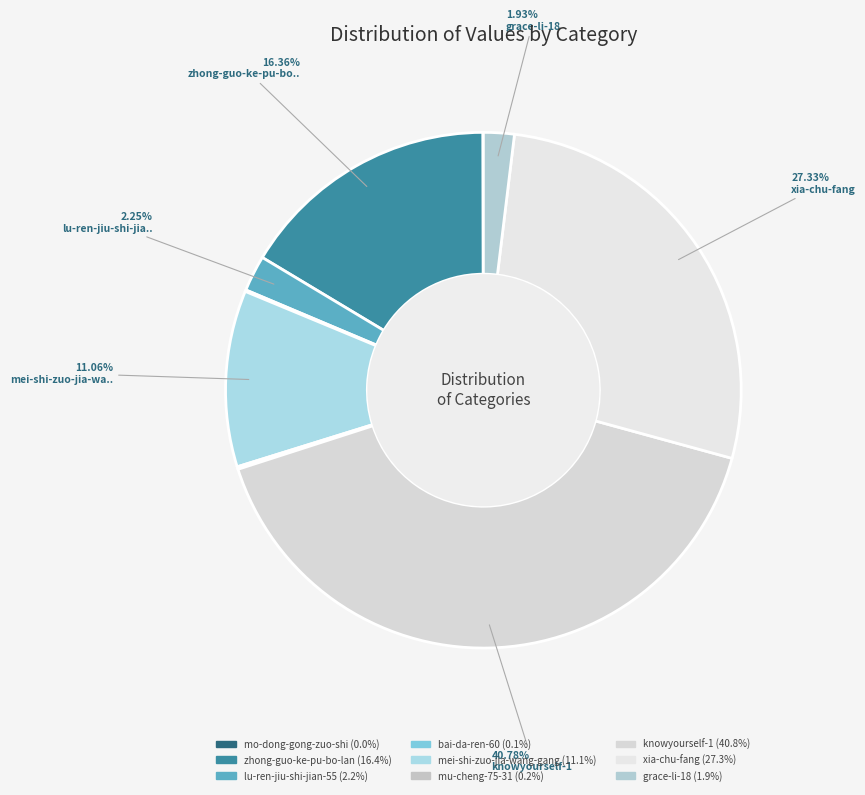

Count the number of slices in the pie.

9